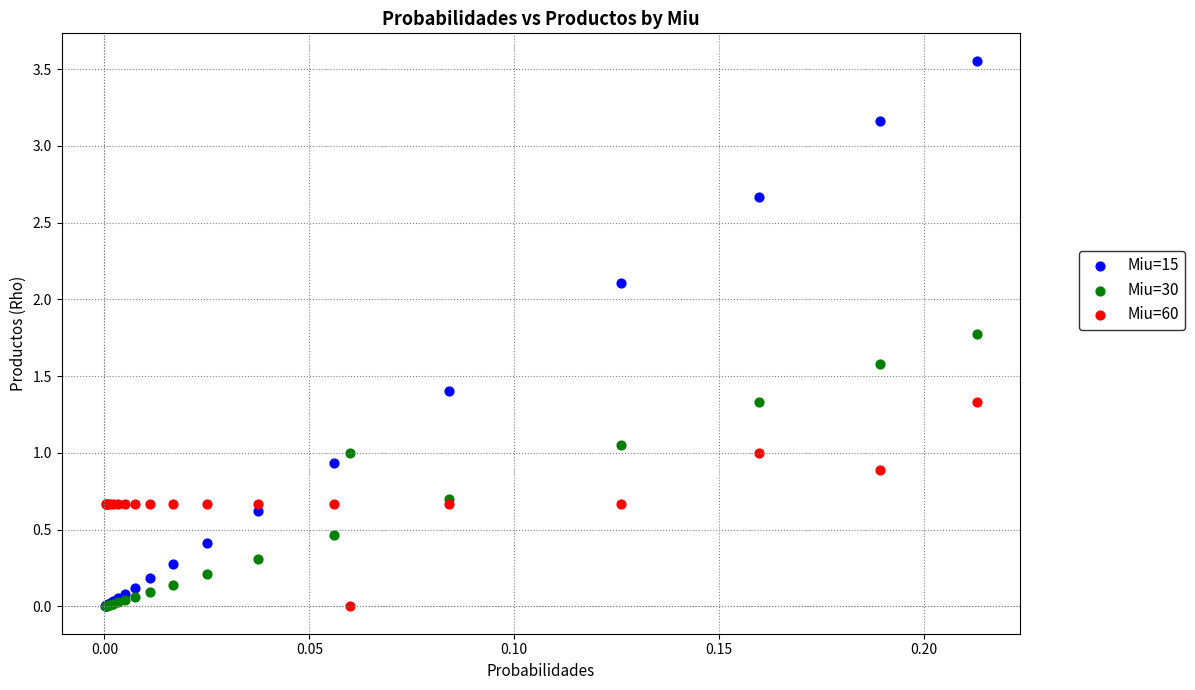

Which series reaches the maximum Y coordinate?

Miu=15